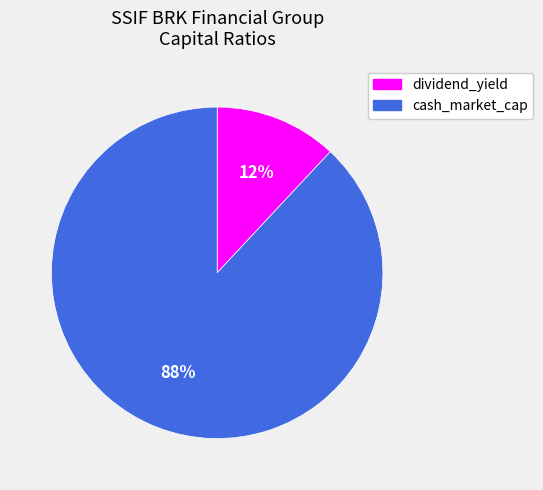

Is there a majority slice in this chart?

Yes